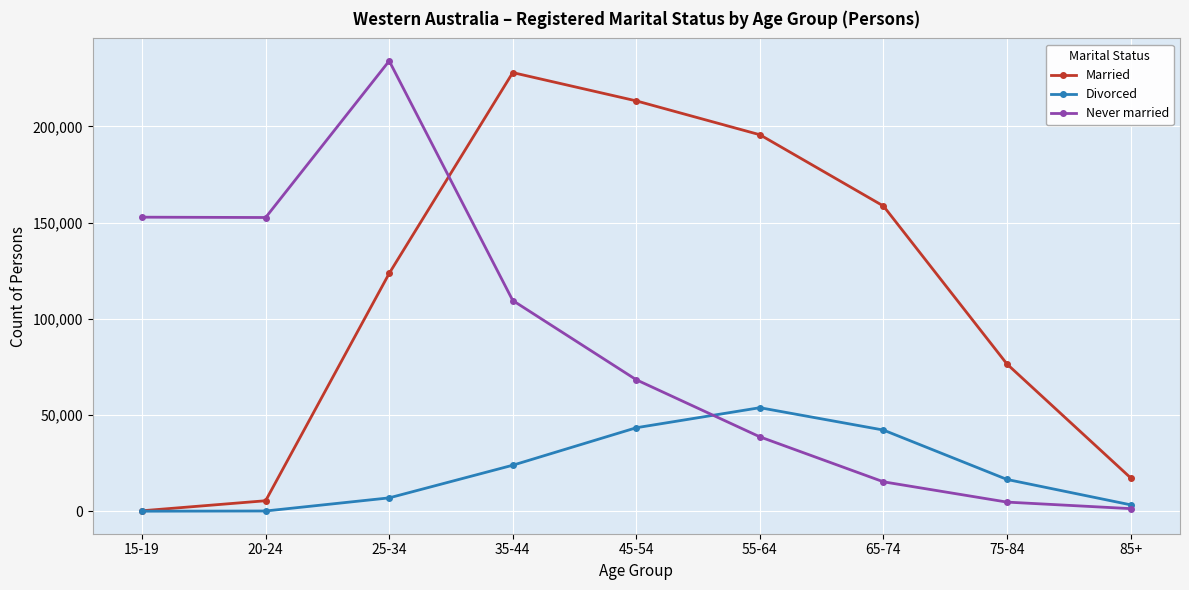

What is the sum of all Divorced values?

190506